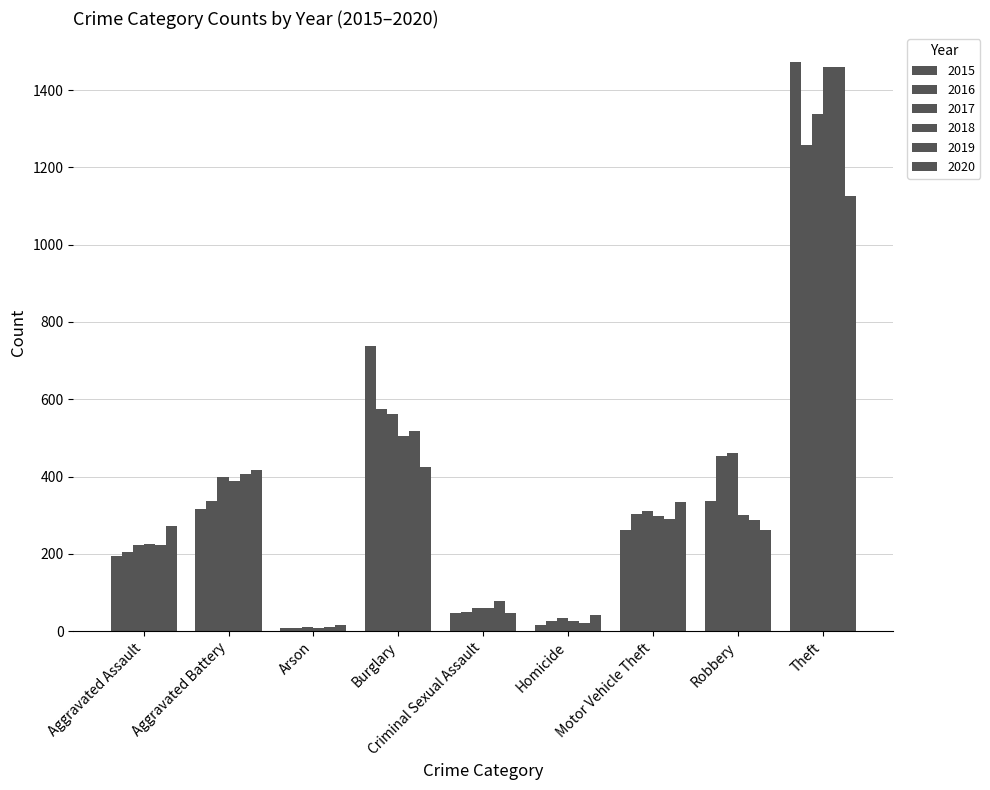

Reading left to right, transcribe all the data shown in this chart.

2015: Aggravated Assault=194	Aggravated Battery=316	Arson=9	Burglary=738	Criminal Sexual Assault=46	Homicide=15	Motor Vehicle Theft=263	Robbery=337	Theft=1474
2016: Aggravated Assault=206	Aggravated Battery=336	Arson=7	Burglary=576	Criminal Sexual Assault=50	Homicide=26	Motor Vehicle Theft=304	Robbery=454	Theft=1259
2017: Aggravated Assault=224	Aggravated Battery=400	Arson=10	Burglary=562	Criminal Sexual Assault=61	Homicide=33	Motor Vehicle Theft=312	Robbery=460	Theft=1339
2018: Aggravated Assault=225	Aggravated Battery=389	Arson=7	Burglary=506	Criminal Sexual Assault=60	Homicide=25	Motor Vehicle Theft=298	Robbery=301	Theft=1461
2019: Aggravated Assault=223	Aggravated Battery=407	Arson=12	Burglary=517	Criminal Sexual Assault=77	Homicide=22	Motor Vehicle Theft=290	Robbery=287	Theft=1459
2020: Aggravated Assault=273	Aggravated Battery=416	Arson=17	Burglary=425	Criminal Sexual Assault=48	Homicide=41	Motor Vehicle Theft=333	Robbery=263	Theft=1125